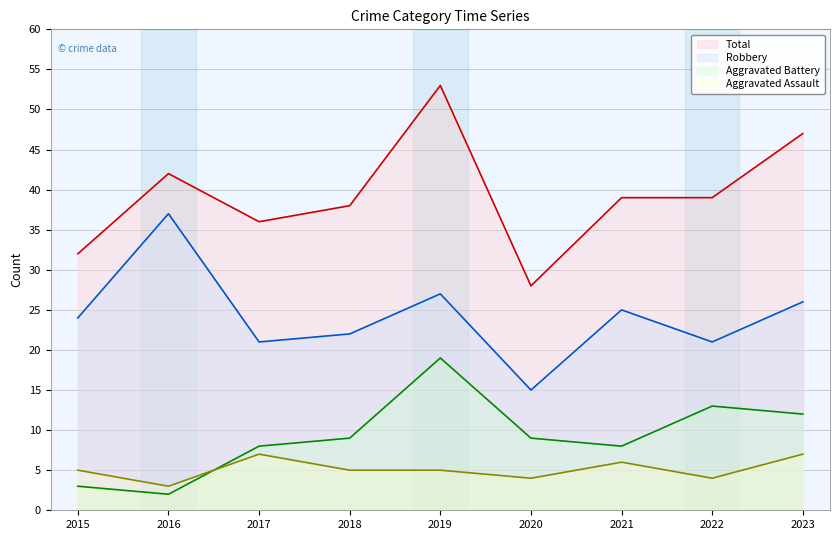

True or false: Aggravated Assault has more than 0 points higher than both neighbors.

True